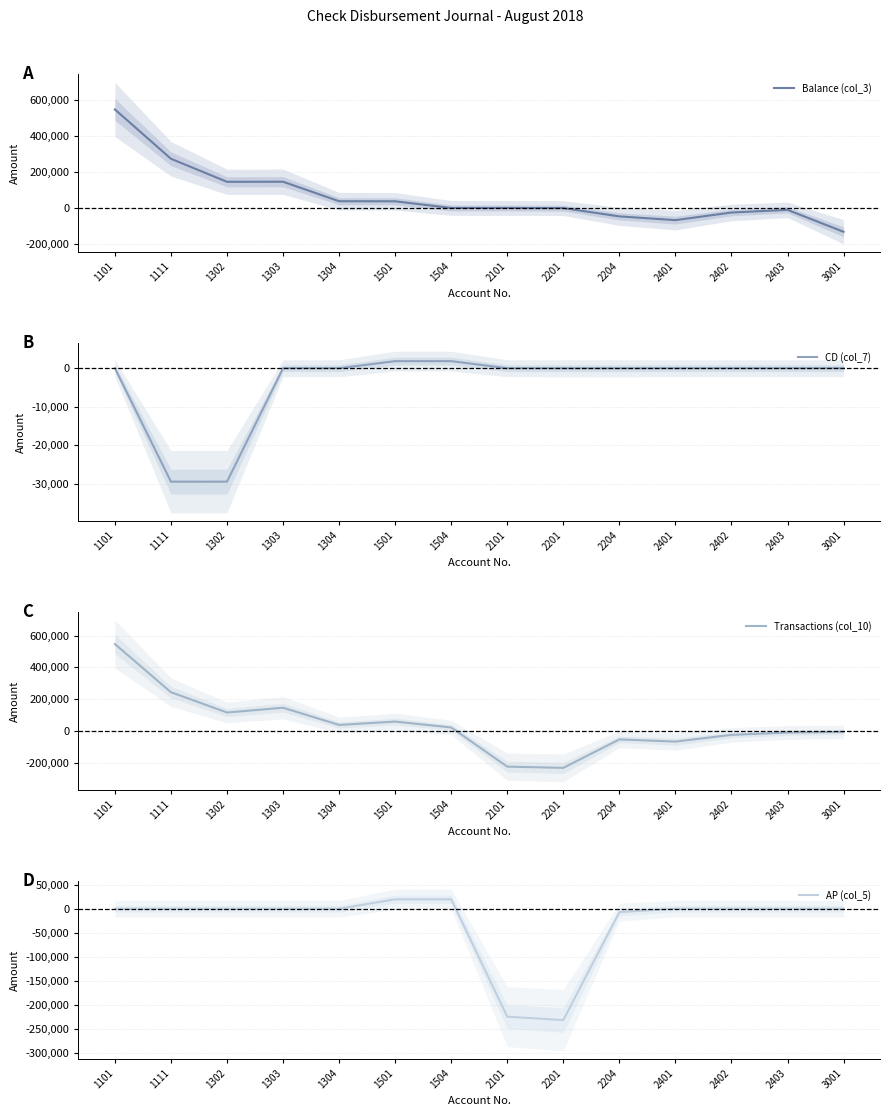

How many distinct data groups are displayed?

4